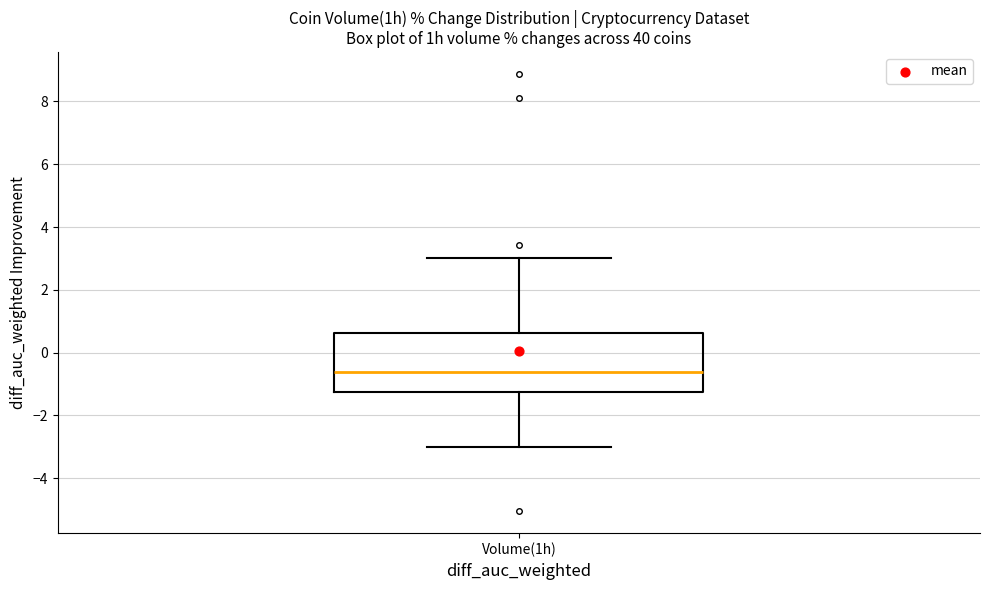

Where does the lower whisker of the box for Volume(1h) end on the y-axis? The values are not printed on the chart, so give them approximately, as read against the axis.

-3.0